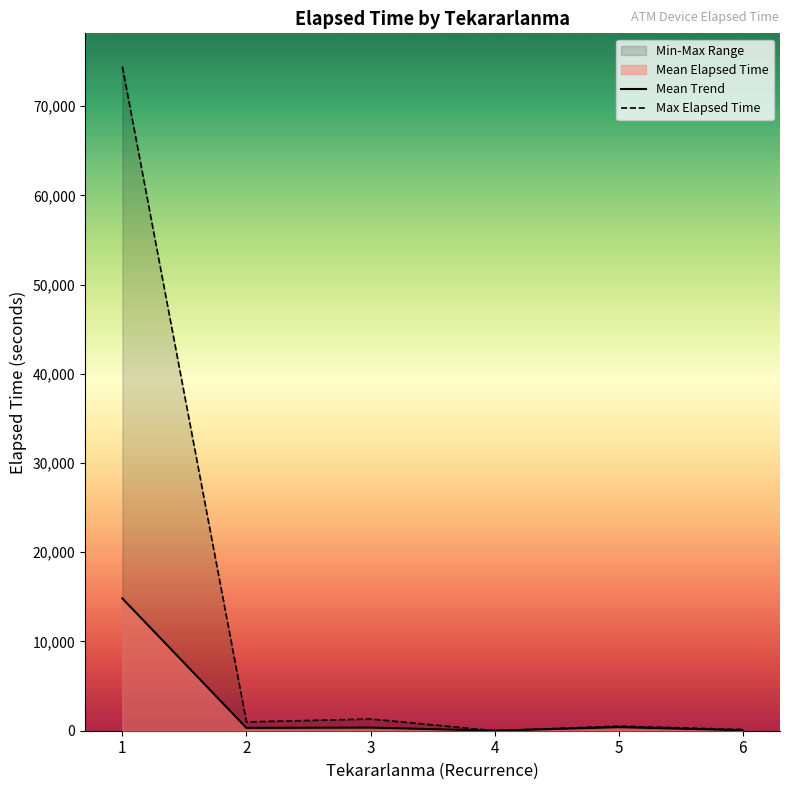

At which category does Mean Trend reach its first local peak?

3